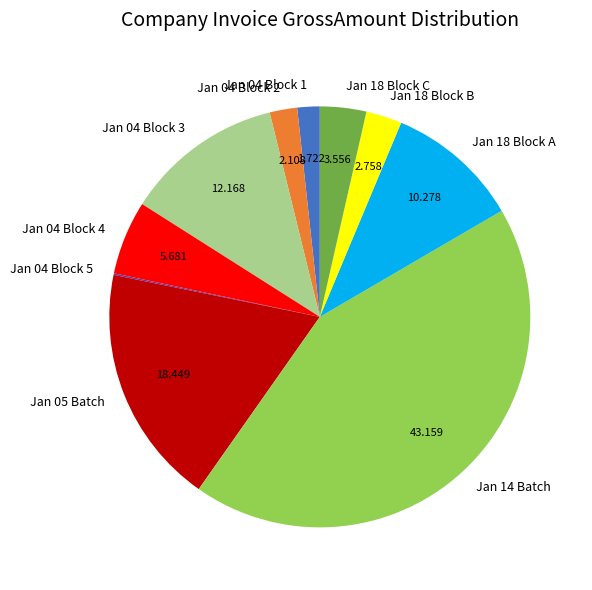

Is the sum of Jan 04 Block 4 and Jan 04 Block 1 greater than half?

No